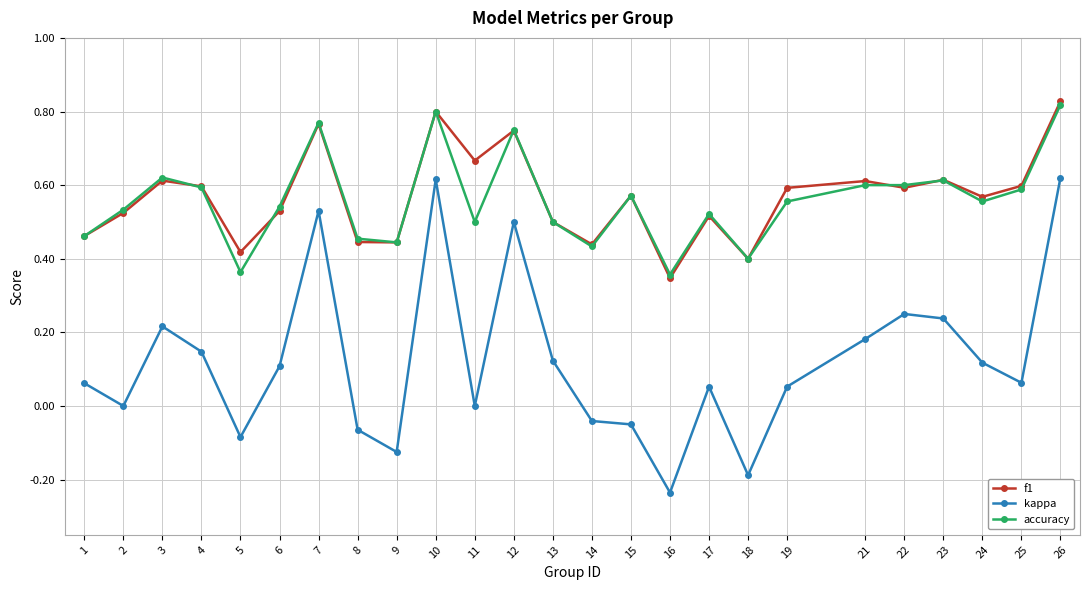

At which category does the chart reach its minimum across all series?

16